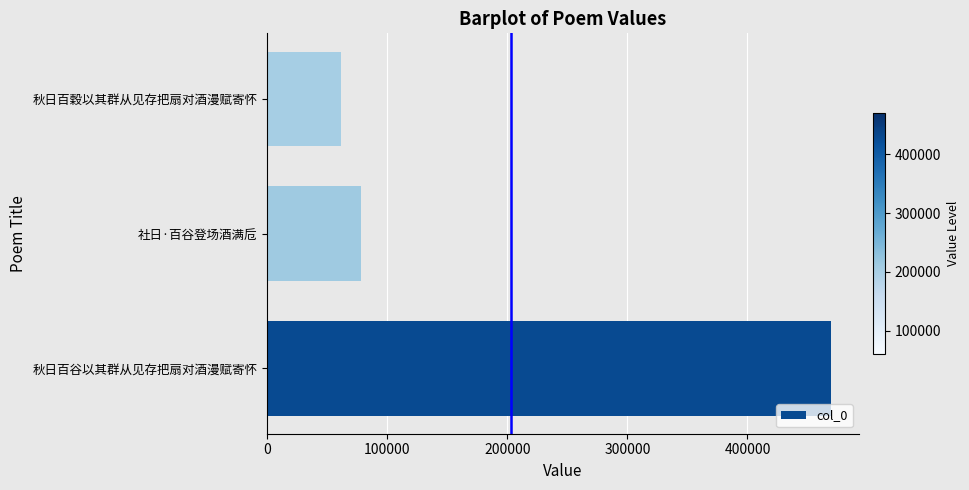

True or false: the data shows 12703 at 秋日百穀以其群从见存把扇对酒漫赋寄怀.

False